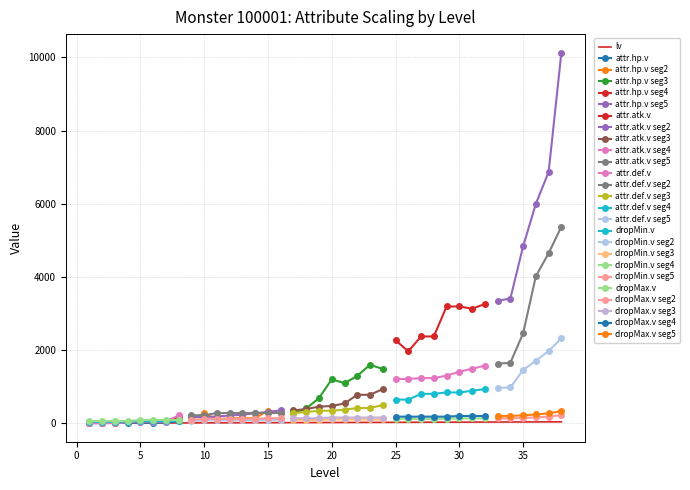

How many data points in dropMax.v are less than 156?

19